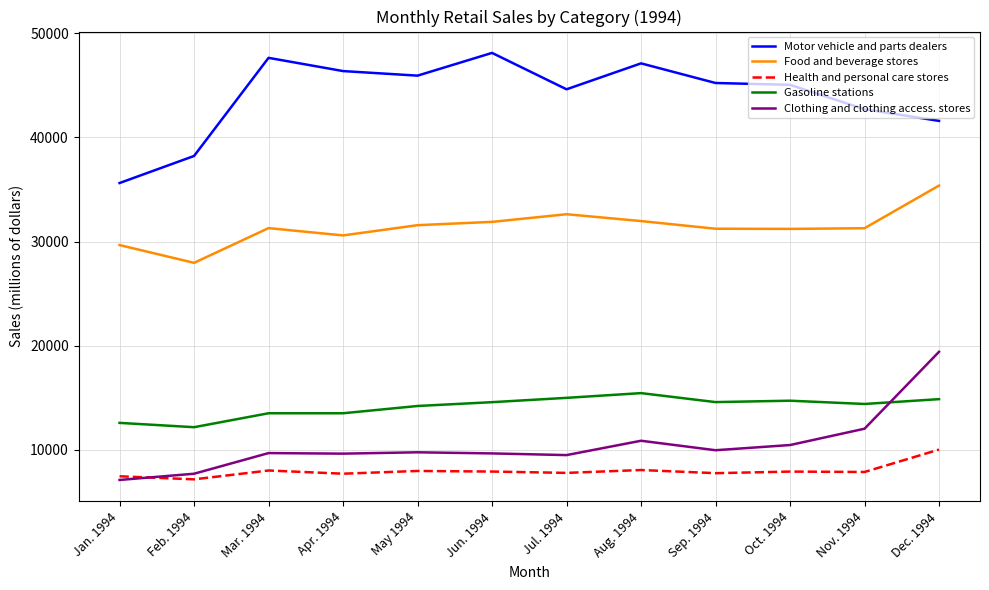

At which category is the sum across all series the highest?

Dec. 1994